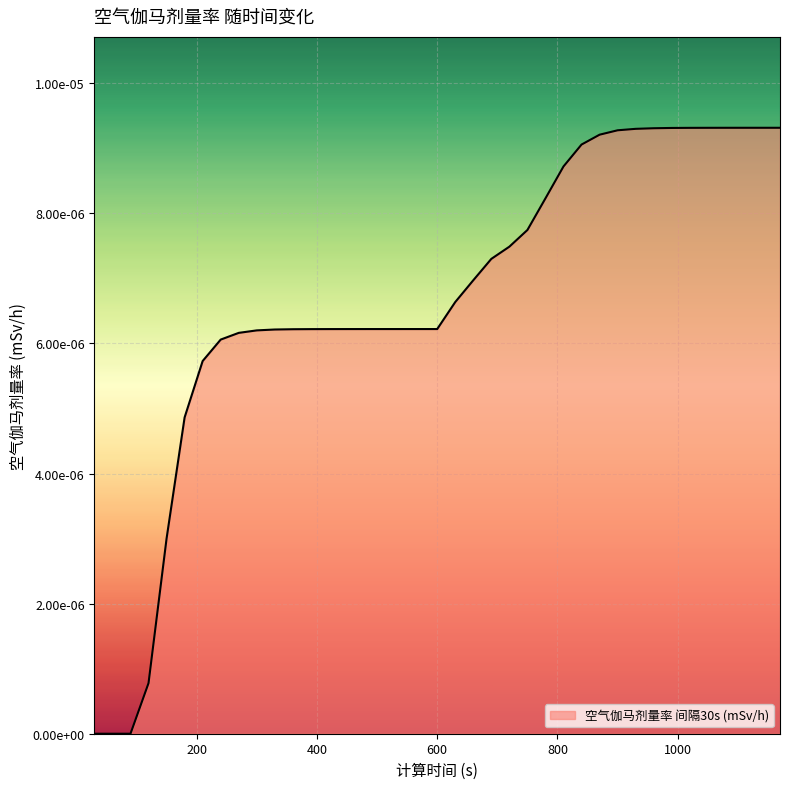

Where is the data nearest to the value 0?

30